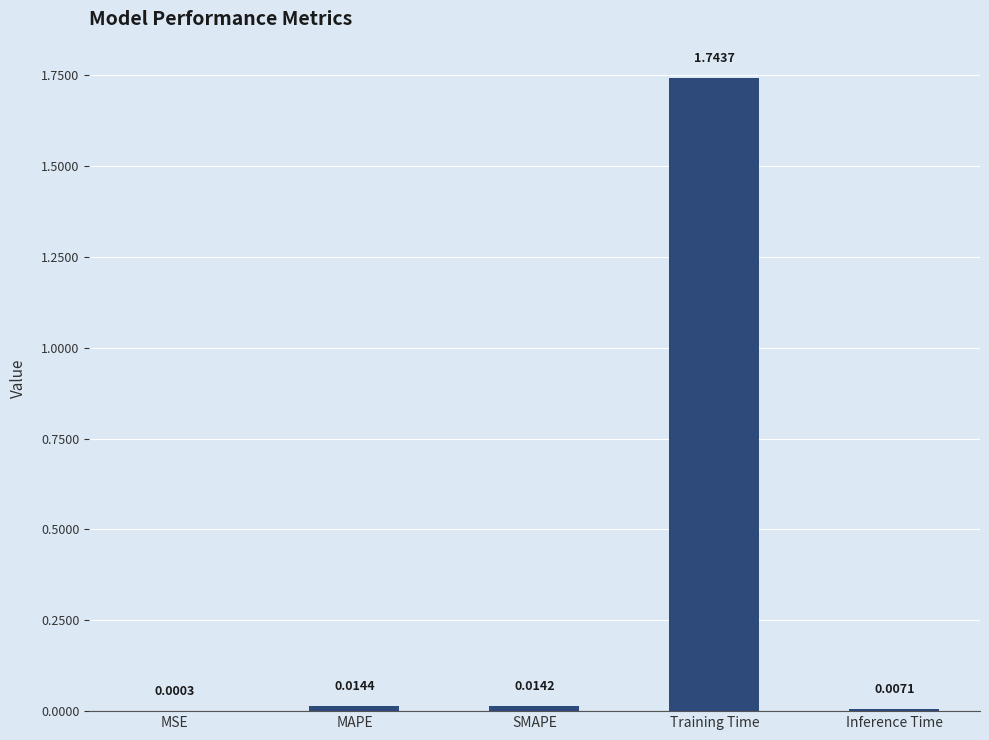

Are the bars grouped side by side (vs. stacked)?

No